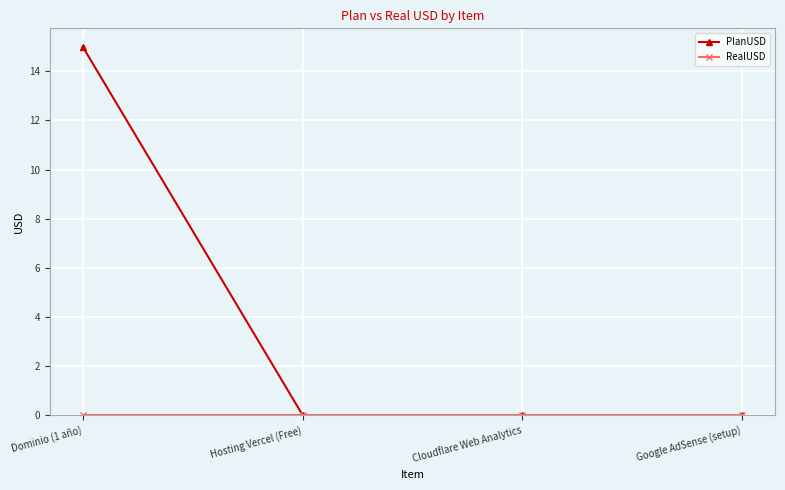

True or false: PlanUSD has a value of 8 at Google AdSense (setup).

False